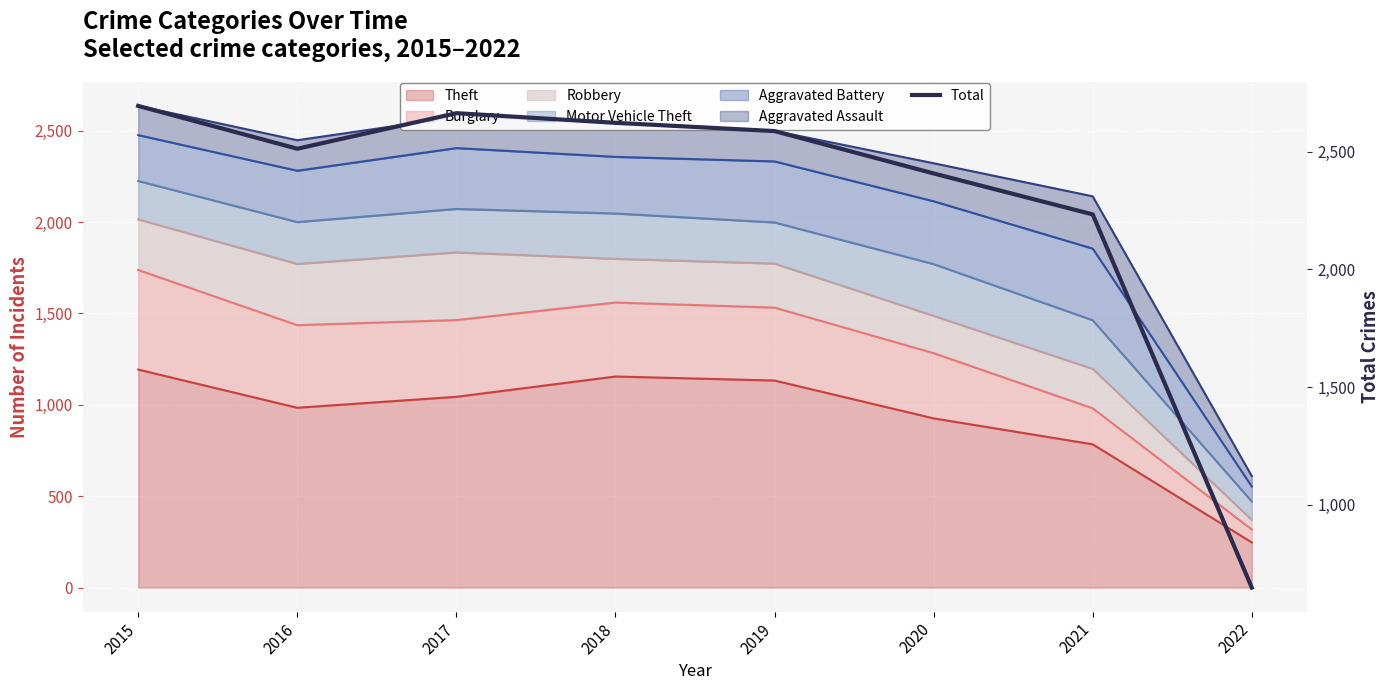

True or false: there are more than 1 points higher than both neighbors.

False